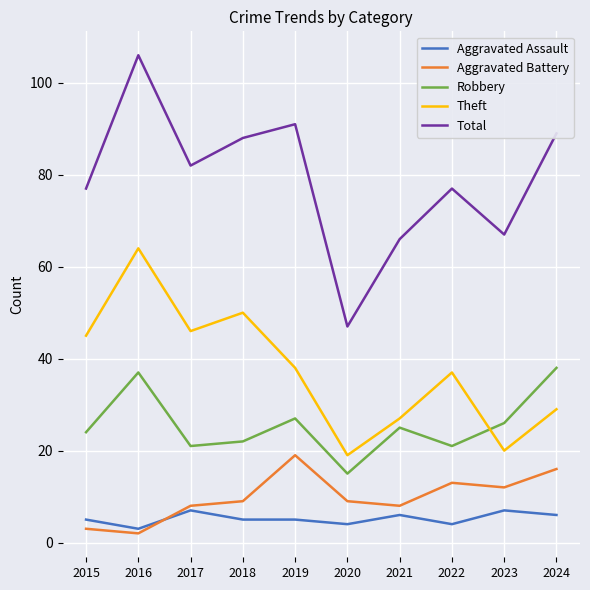

Reading right to left, list all the values displayed in this chart.

Aggravated Assault: 2024=6	2023=7	2022=4	2021=6	2020=4	2019=5	2018=5	2017=7	2016=3	2015=5
Aggravated Battery: 2024=16	2023=12	2022=13	2021=8	2020=9	2019=19	2018=9	2017=8	2016=2	2015=3
Robbery: 2024=38	2023=26	2022=21	2021=25	2020=15	2019=27	2018=22	2017=21	2016=37	2015=24
Theft: 2024=29	2023=20	2022=37	2021=27	2020=19	2019=38	2018=50	2017=46	2016=64	2015=45
Total: 2024=89	2023=67	2022=77	2021=66	2020=47	2019=91	2018=88	2017=82	2016=106	2015=77